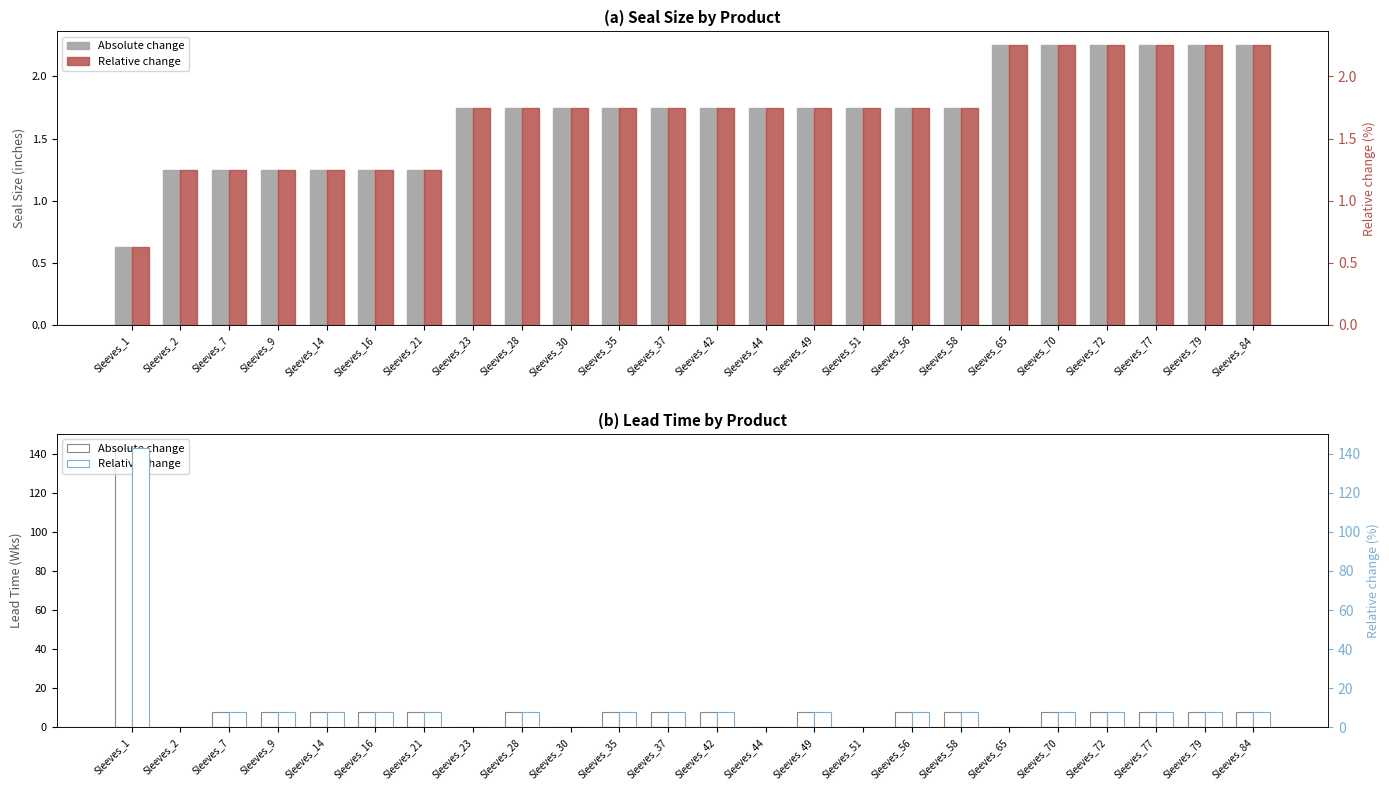

How many bars are there in each group?

3